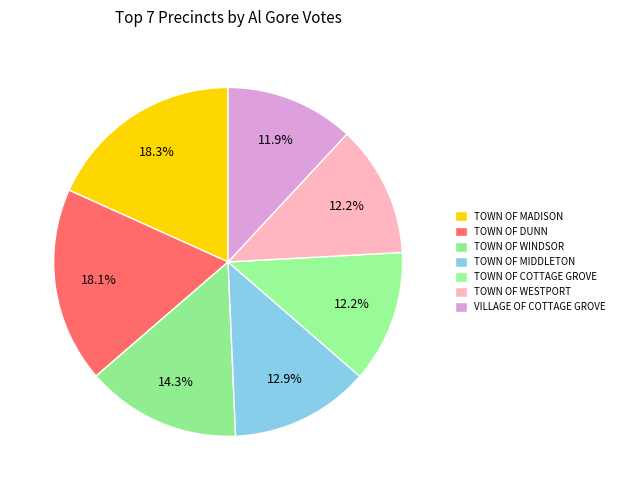

Combined, do VILLAGE OF COTTAGE GROVE and TOWN OF WINDSOR account for over 50%?

No